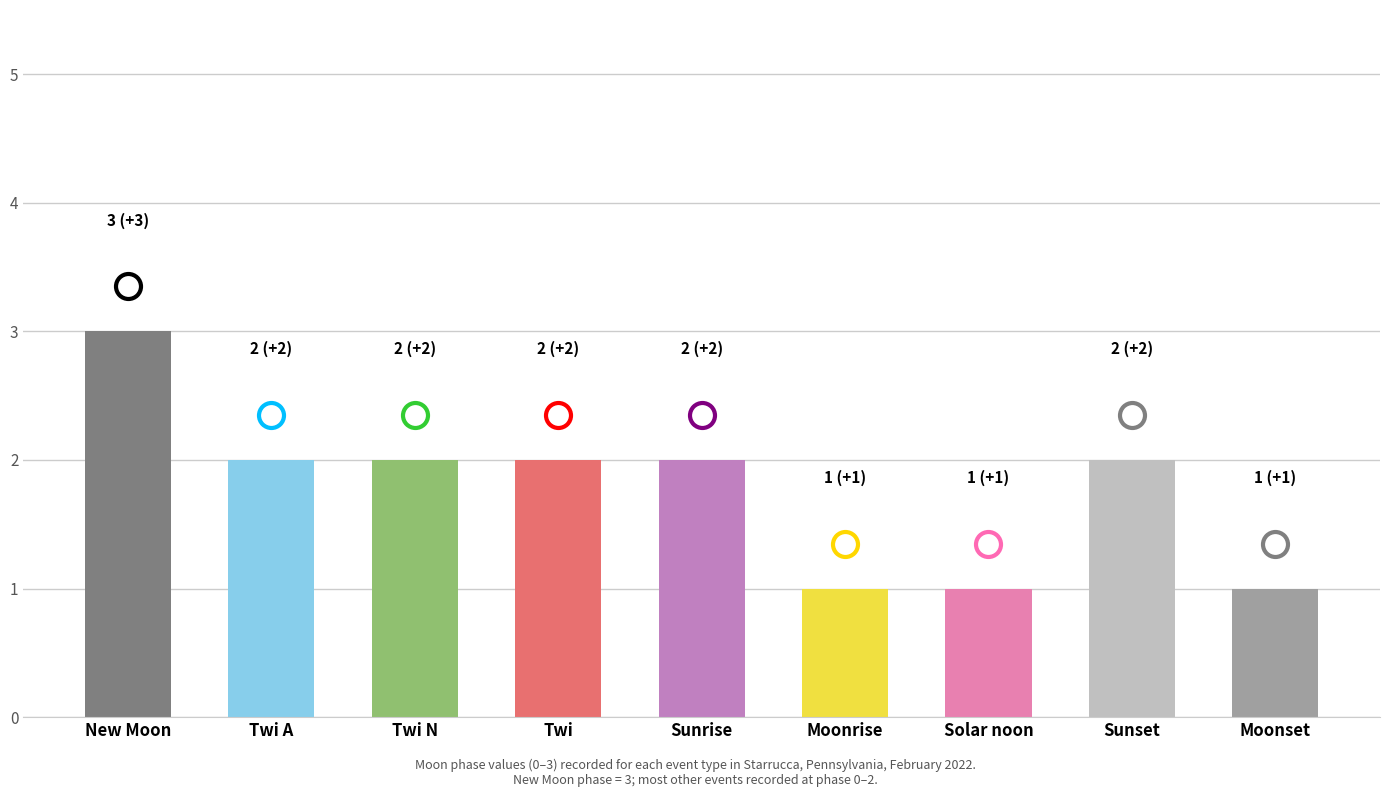

What is the value of the 5th bar from the left?

2